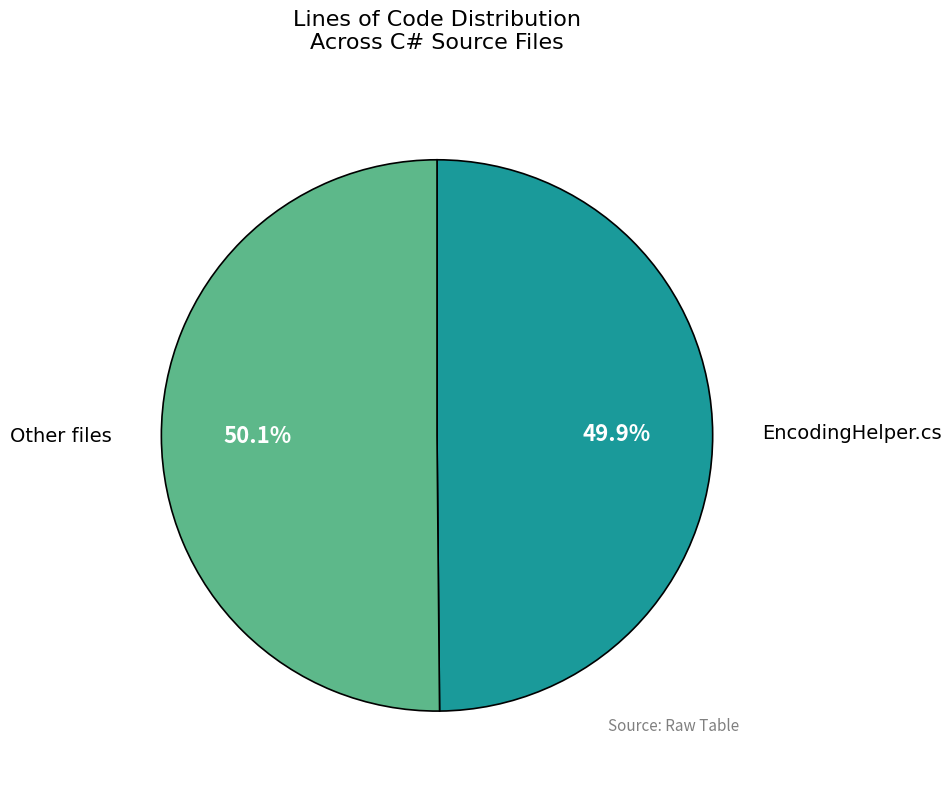

Does any single category account for the majority?

Yes